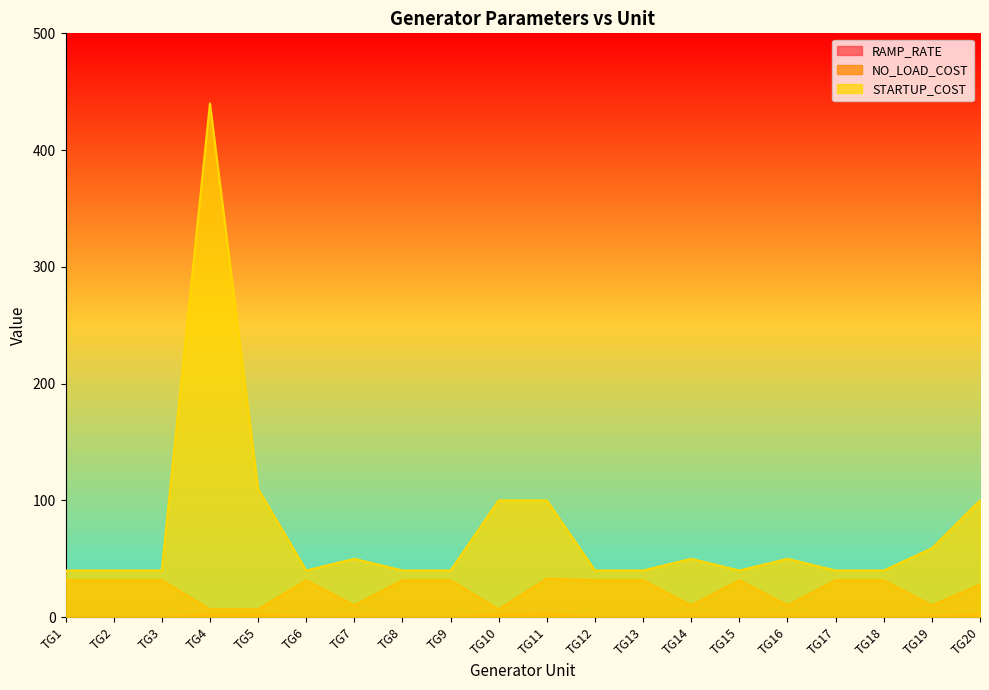

Reading left to right, transcribe all the data shown in this chart.

RAMP_RATE: TG1=0.2	TG2=0.2	TG3=0.2	TG4=2.5	TG5=2.5	TG6=0.2	TG7=0.8	TG8=0.2	TG9=0.2	TG10=2.5	TG11=2.9	TG12=0.2	TG13=0.2	TG14=0.8	TG15=0.2	TG16=0.8	TG17=0.2	TG18=0.2	TG19=0.8	TG20=2.1
NO_LOAD_COST: TG1=31.7	TG2=31.7	TG3=31.7	TG4=6.8	TG5=6.8	TG6=31.7	TG7=10.2	TG8=31.7	TG9=31.7	TG10=6.8	TG11=33.0	TG12=31.7	TG13=31.7	TG14=10.2	TG15=31.7	TG16=10.2	TG17=31.7	TG18=31.7	TG19=10.2	TG20=28.0
STARTUP_COST: TG1=40.0	TG2=40.0	TG3=40.0	TG4=440.0	TG5=110.0	TG6=40.0	TG7=50.0	TG8=40.0	TG9=40.0	TG10=100.0	TG11=100.0	TG12=40.0	TG13=40.0	TG14=50.0	TG15=40.0	TG16=50.0	TG17=40.0	TG18=40.0	TG19=59.0	TG20=100.0